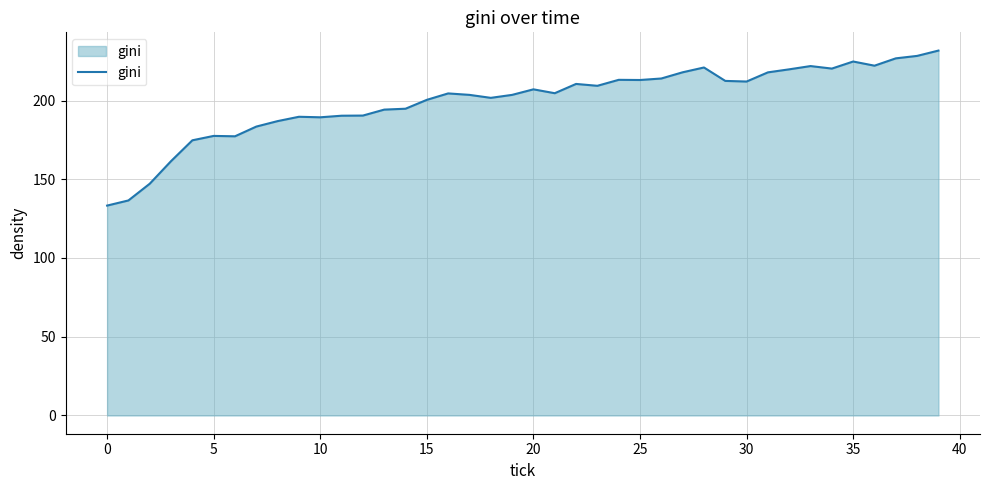

What is the difference between the maximum and minimum values?

98.4